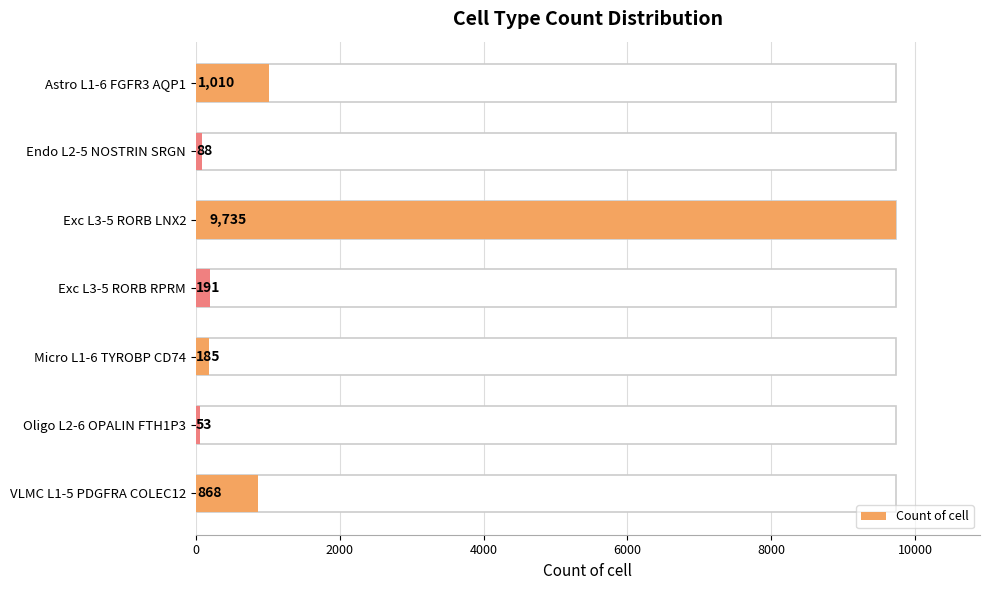

What is the difference between the maximum and minimum values?

9682